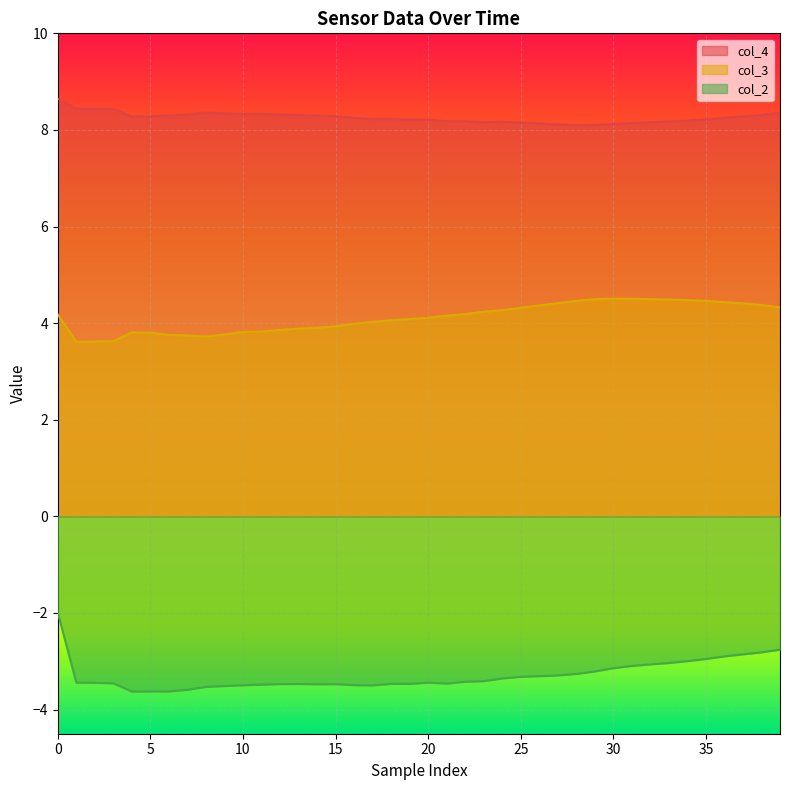

What is the difference between the maximum and minimum values in the col_2 series?

1.6